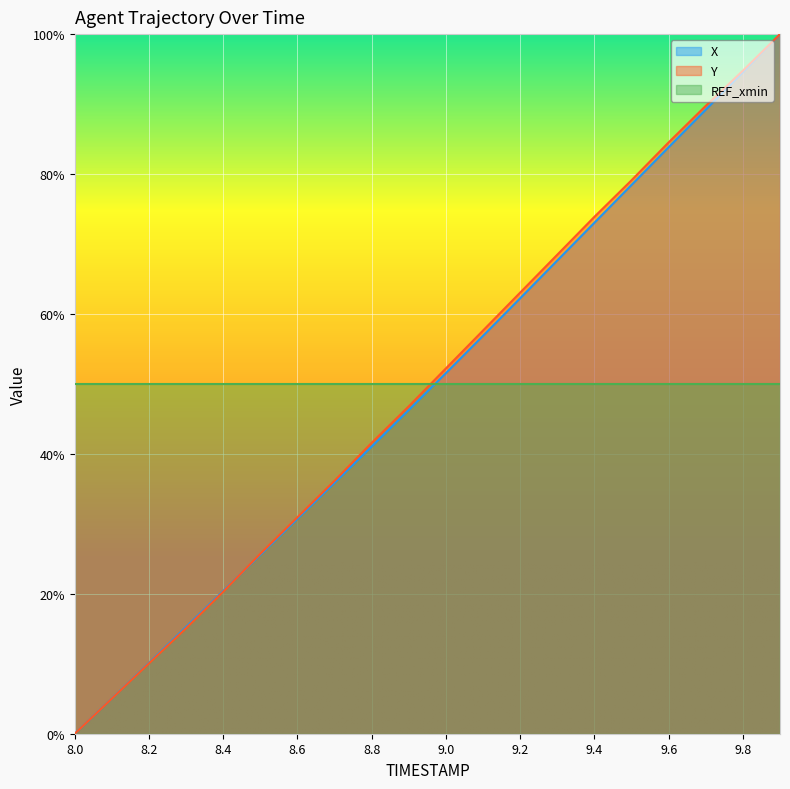

Is the value of Y at 9.3 greater than the value of X at 8.7?

Yes